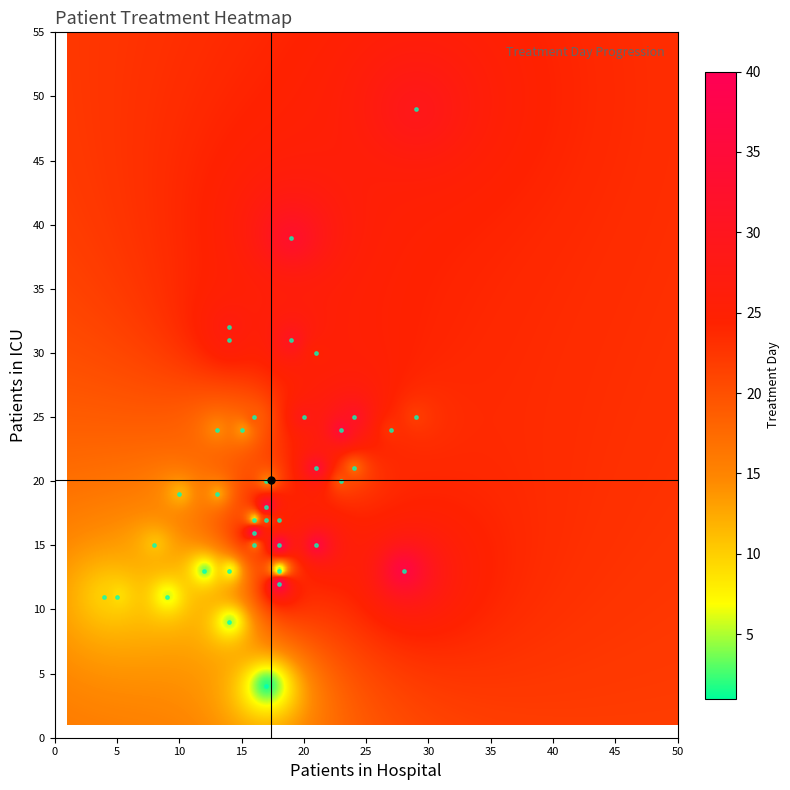

What is the range of Y values (max minus min)?

45